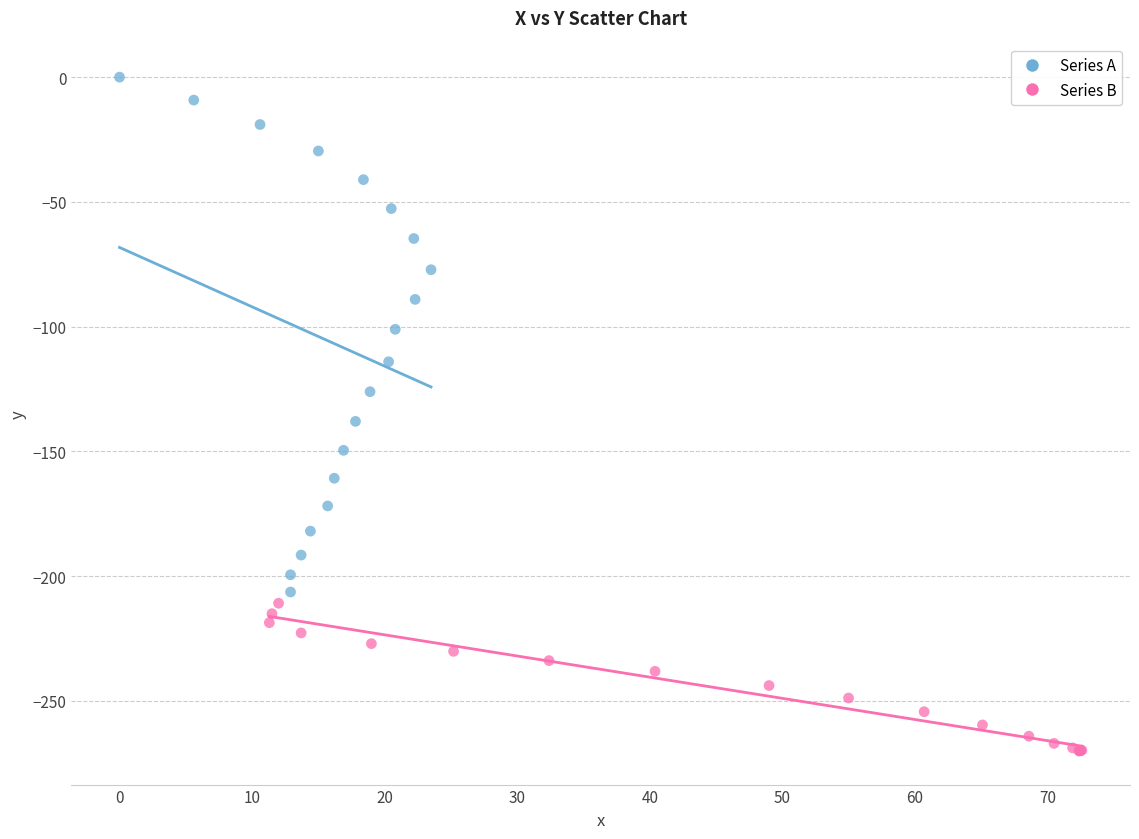

Which series has the largest Y range (max minus min)?

Series A